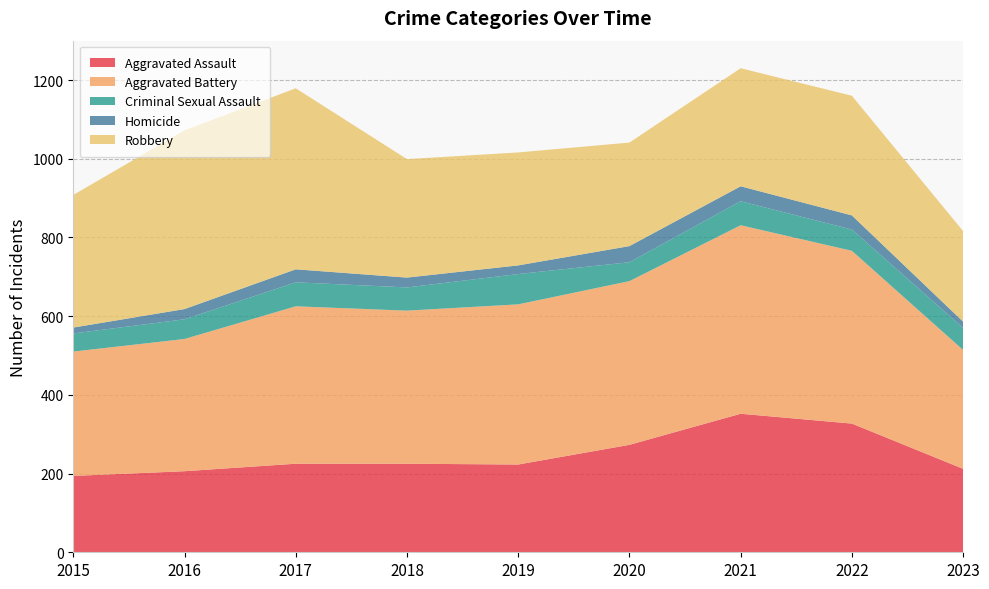

Reading right to left, extract all data points from this chart.

Aggravated Assault: 2023=212	2022=327	2021=352	2020=273	2019=223	2018=225	2017=225	2016=206	2015=194
Aggravated Battery: 2023=302	2022=439	2021=479	2020=416	2019=407	2018=389	2017=400	2016=336	2015=316
Criminal Sexual Assault: 2023=56	2022=54	2021=61	2020=48	2019=77	2018=59	2017=61	2016=50	2015=46
Homicide: 2023=16	2022=36	2021=38	2020=41	2019=22	2018=25	2017=33	2016=26	2015=15
Robbery: 2023=230	2022=304	2021=300	2020=263	2019=287	2018=301	2017=460	2016=454	2015=337